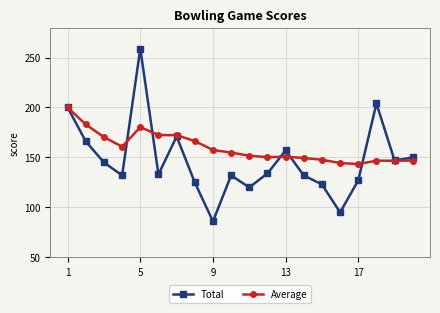

What is the highest value of the Total series?

259.0